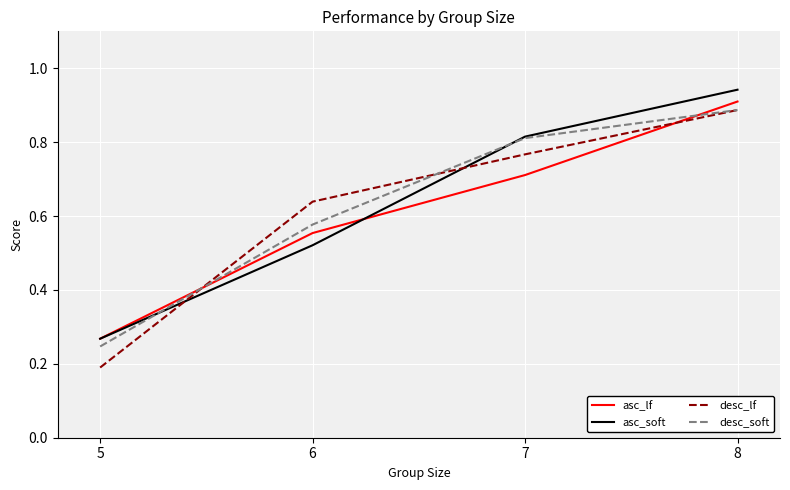

True or false: asc_lf has more than 1 interior local peaks.

False